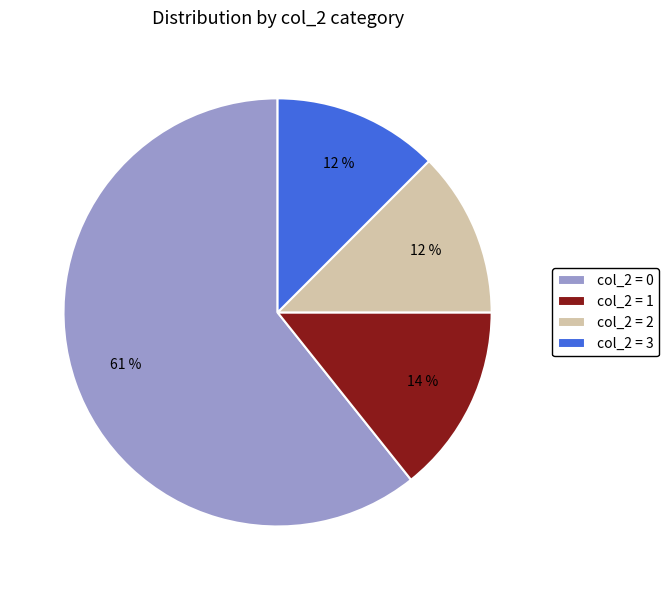

To the nearest percent, what is the average slice percentage?

25%